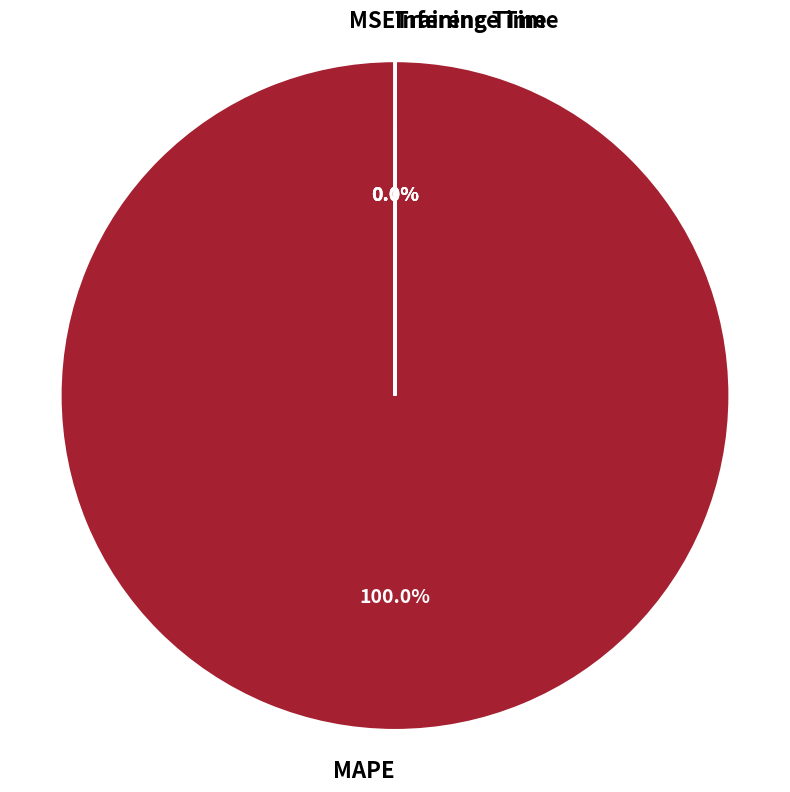

Which slice is the largest?

MAPE